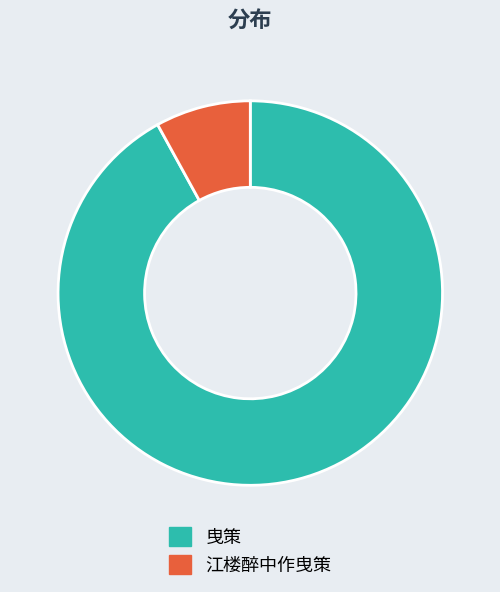

Do 曳策 and 江楼醉中作曳策 together represent more than half of the pie?

Yes